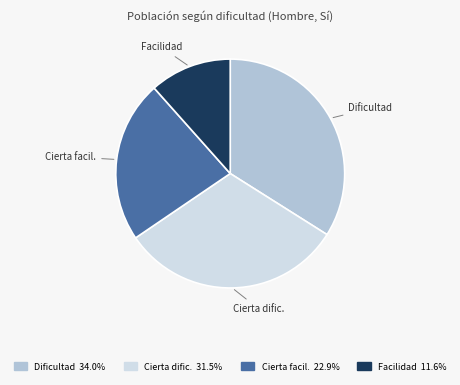

Is there any slice that represents more than half of the pie?

No